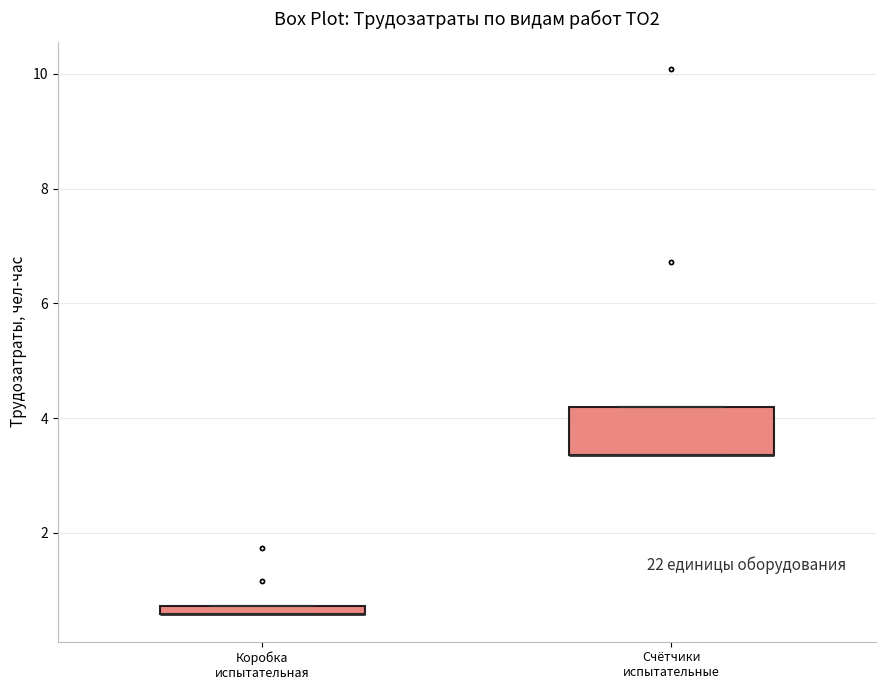

Where is the upper edge of the box for Коробка испытательная on the y-axis? The values are not printed on the chart, so give them approximately, as read against the axis.

0.8